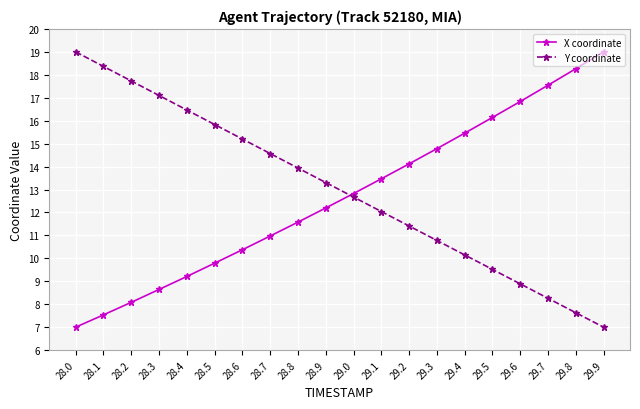

What is the label of the 18th point from the left?

29.7